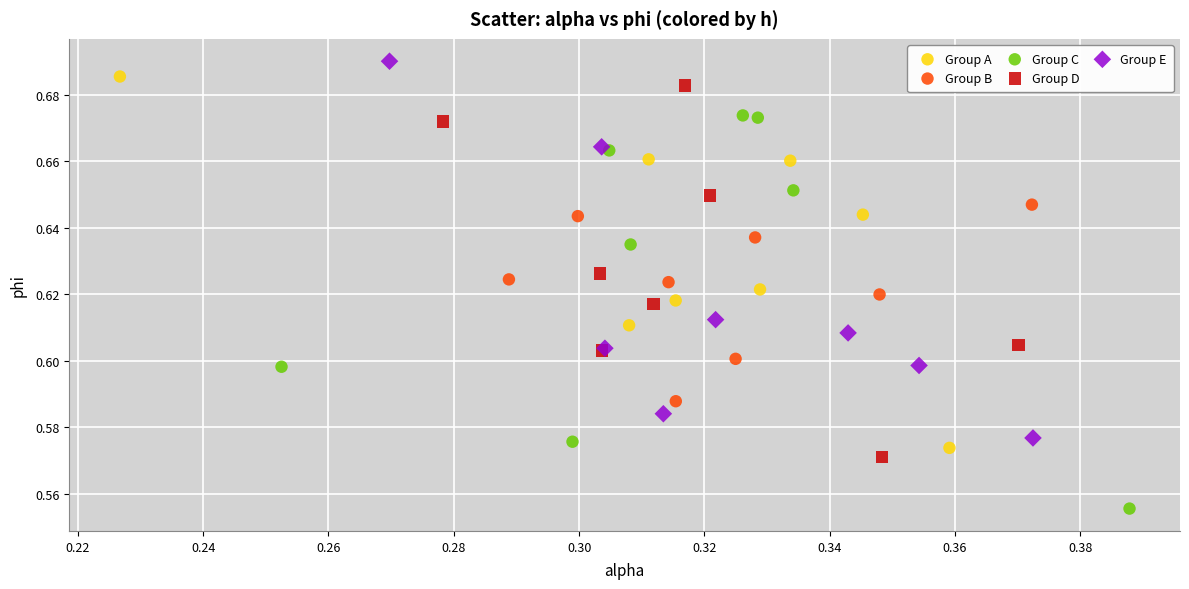

Which series reaches the minimum Y coordinate?

Group C